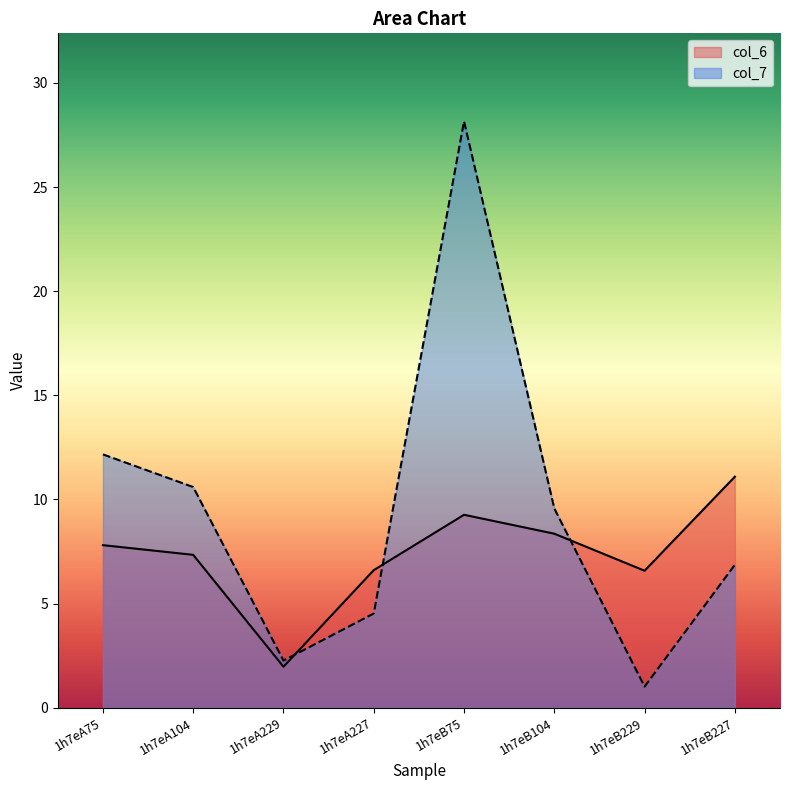

Which category has the highest value in the col_7 series?

1h7eB75